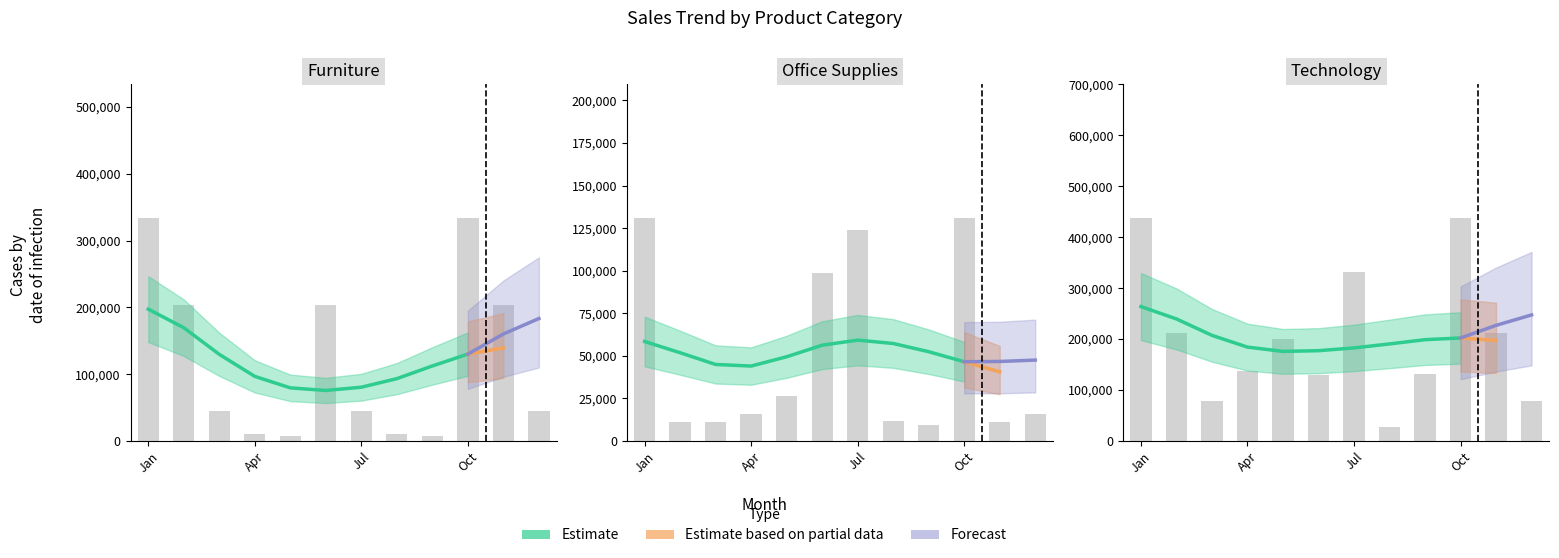

Reading right to left, what are all the values shown in this chart?

Furniture: 44100	202920	333690	7800	9900	45000	202920	7020	9702	44100	202920	333690
Office Supplies: 16038	11040	130950	9306	11536	123832	98918	26208	16038	11400	11040	130950
Technology: 77414	211740	437760	130950	26754	331200	129168	200098	137701	77414	211740	437760